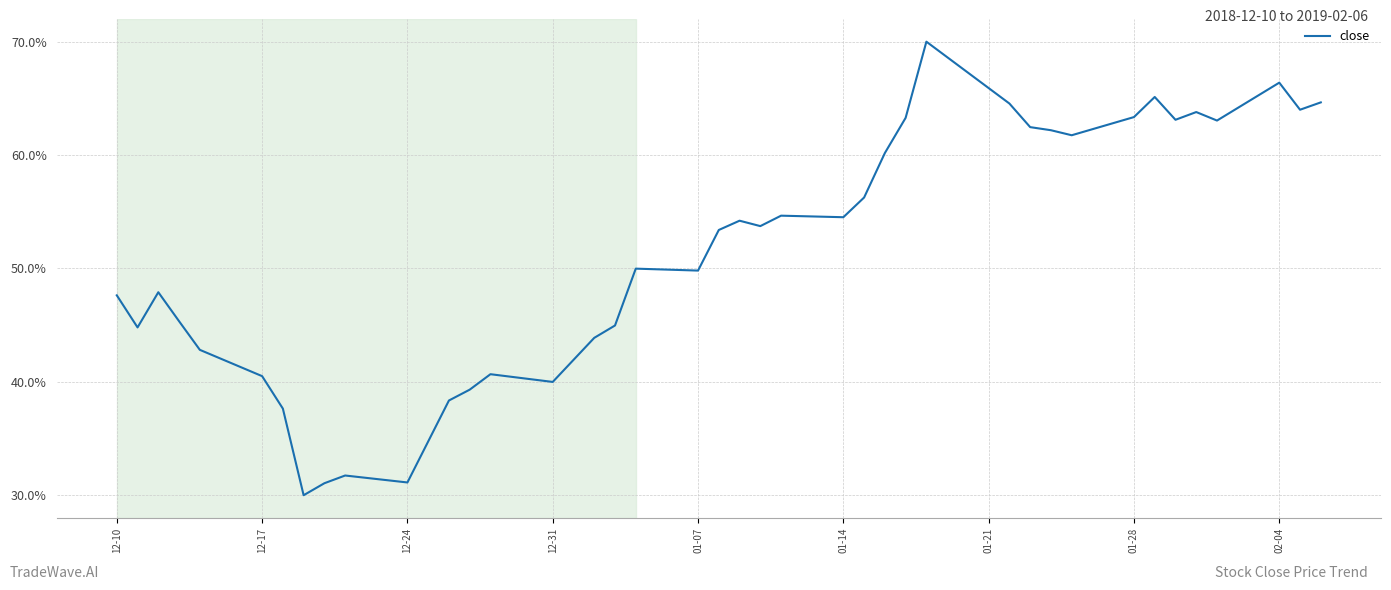

What is the greatest value displayed?

70.0